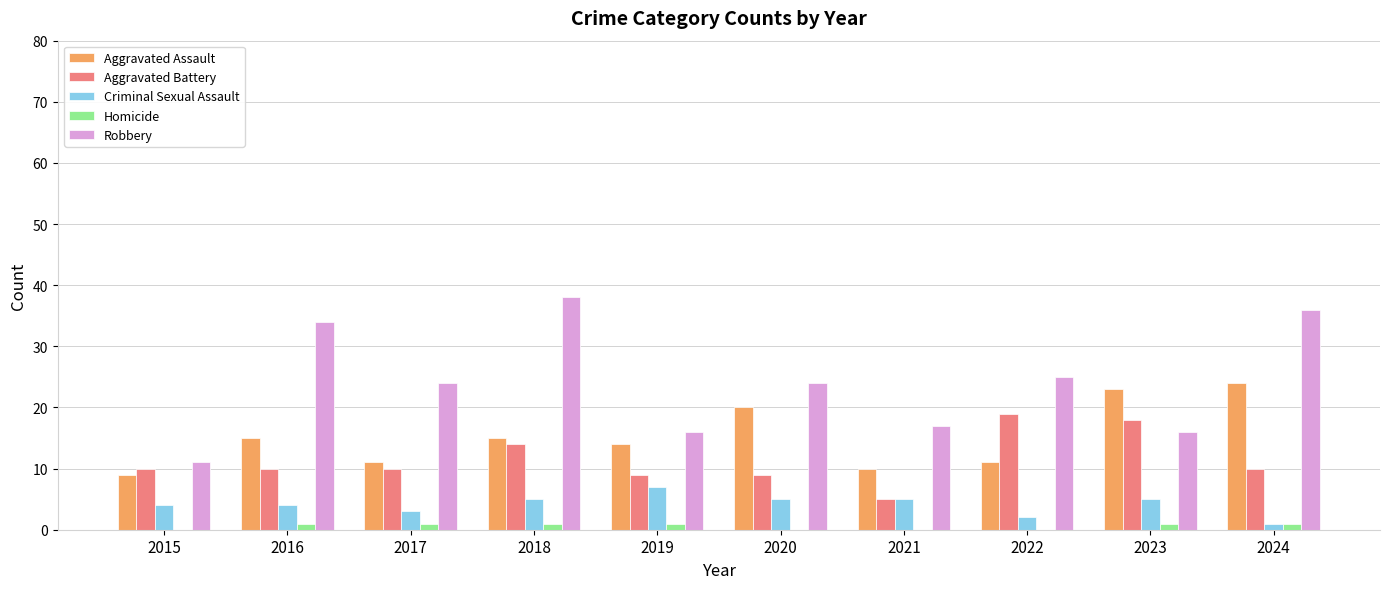

Reading left to right, transcribe all the data shown in this chart.

Aggravated Assault: 2015=9	2016=15	2017=11	2018=15	2019=14	2020=20	2021=10	2022=11	2023=23	2024=24
Aggravated Battery: 2015=10	2016=10	2017=10	2018=14	2019=9	2020=9	2021=5	2022=19	2023=18	2024=10
Criminal Sexual Assault: 2015=4	2016=4	2017=3	2018=5	2019=7	2020=5	2021=5	2022=2	2023=5	2024=1
Homicide: 2015=0	2016=1	2017=1	2018=1	2019=1	2020=0	2021=0	2022=0	2023=1	2024=1
Robbery: 2015=11	2016=34	2017=24	2018=38	2019=16	2020=24	2021=17	2022=25	2023=16	2024=36